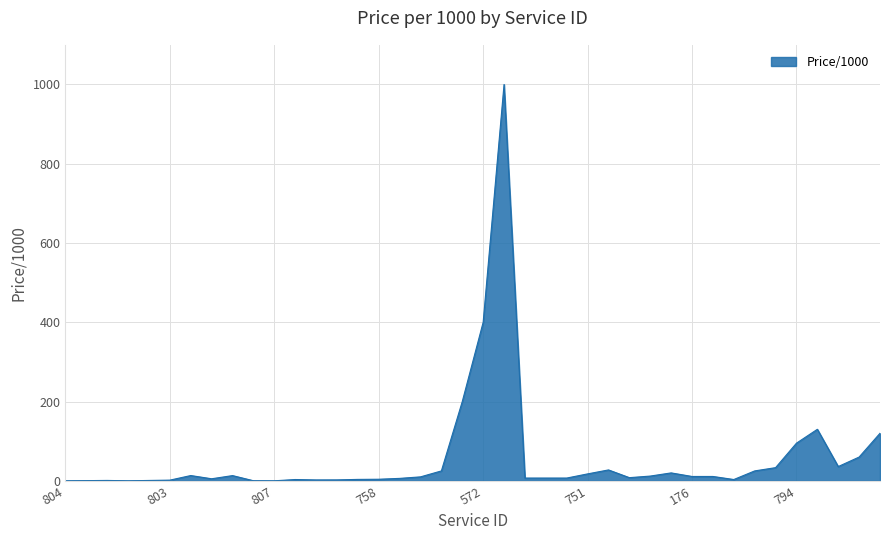

How many lines are shown in the chart?

1